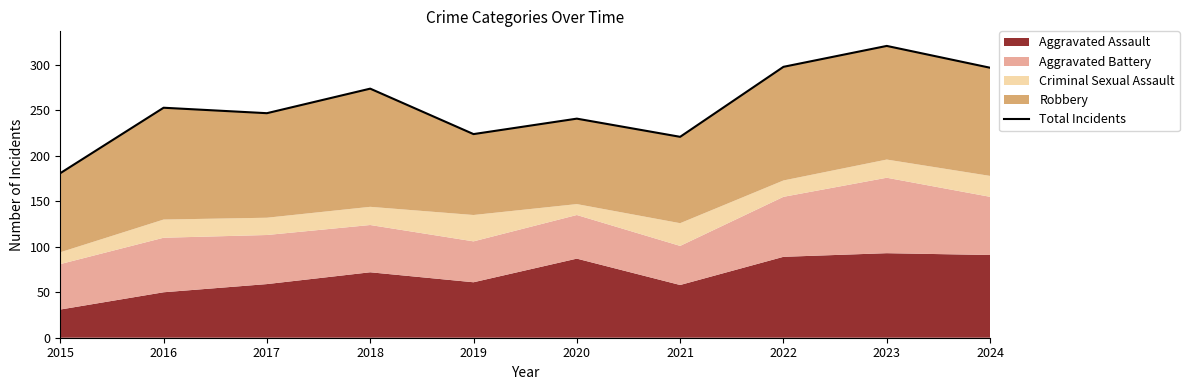

At which category does the data reach its first local peak?

2016